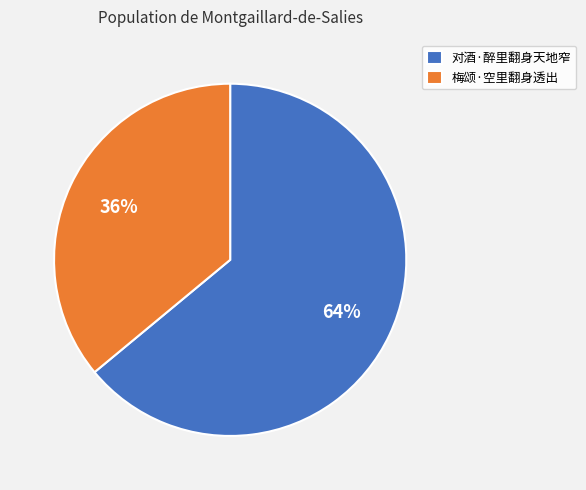

How many segments does this pie chart have?

2